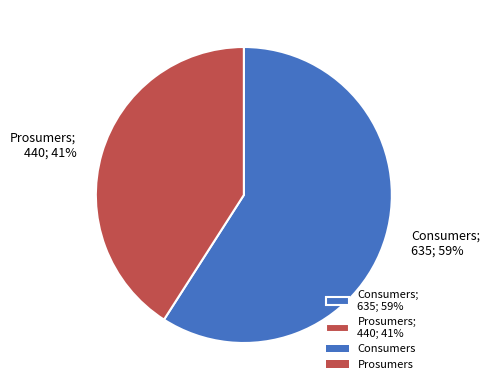

Is there a majority slice in this chart?

Yes